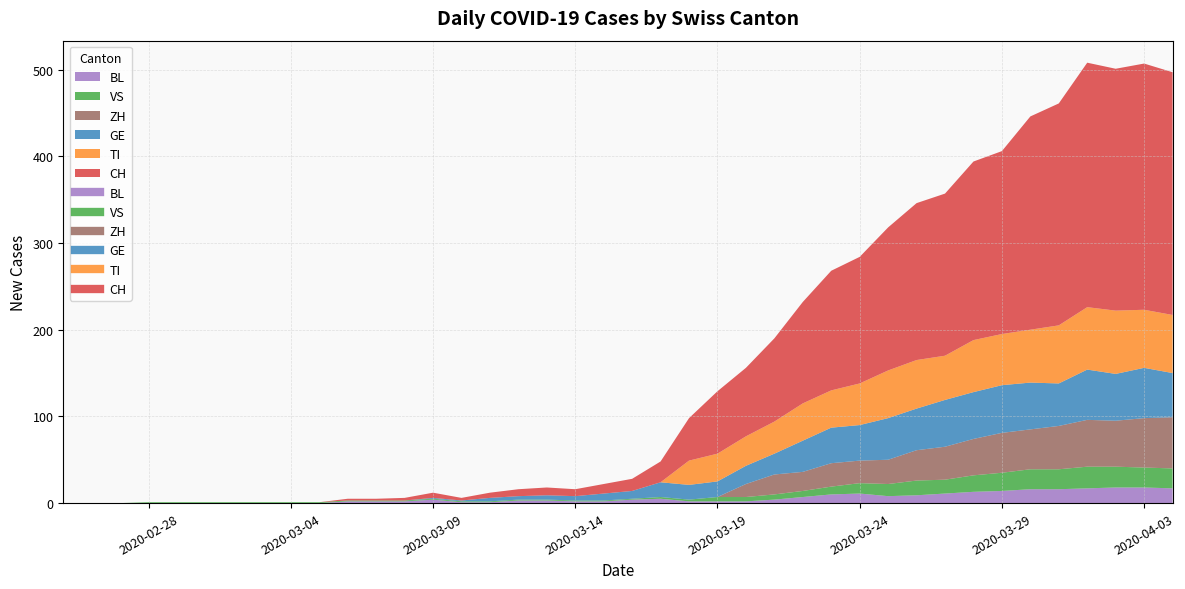

Which has a higher value, 2020-03-24 or 2020-03-30?

2020-03-30